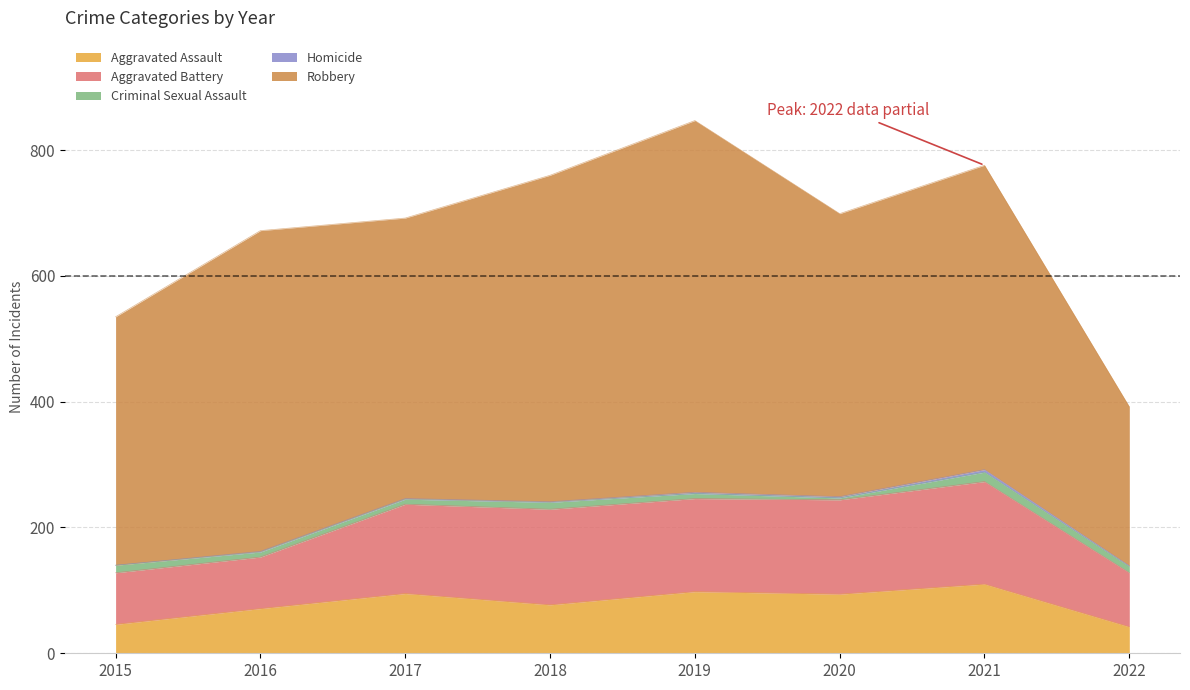

True or false: Aggravated Assault and Aggravated Battery cross at least once.

False